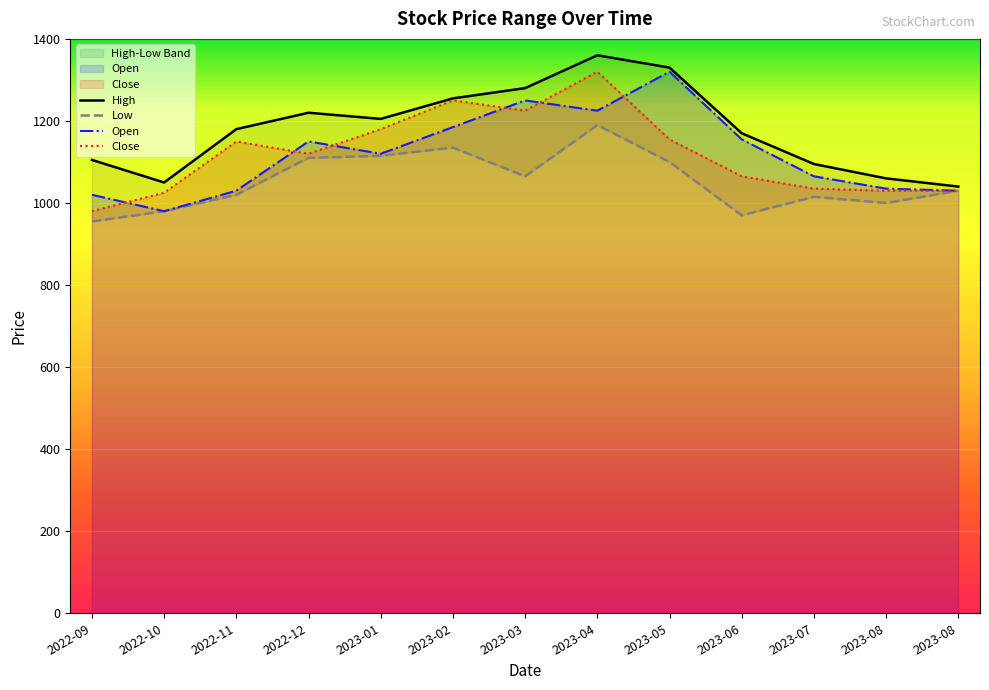

At which label does Open first exceed 1120?

2022-12